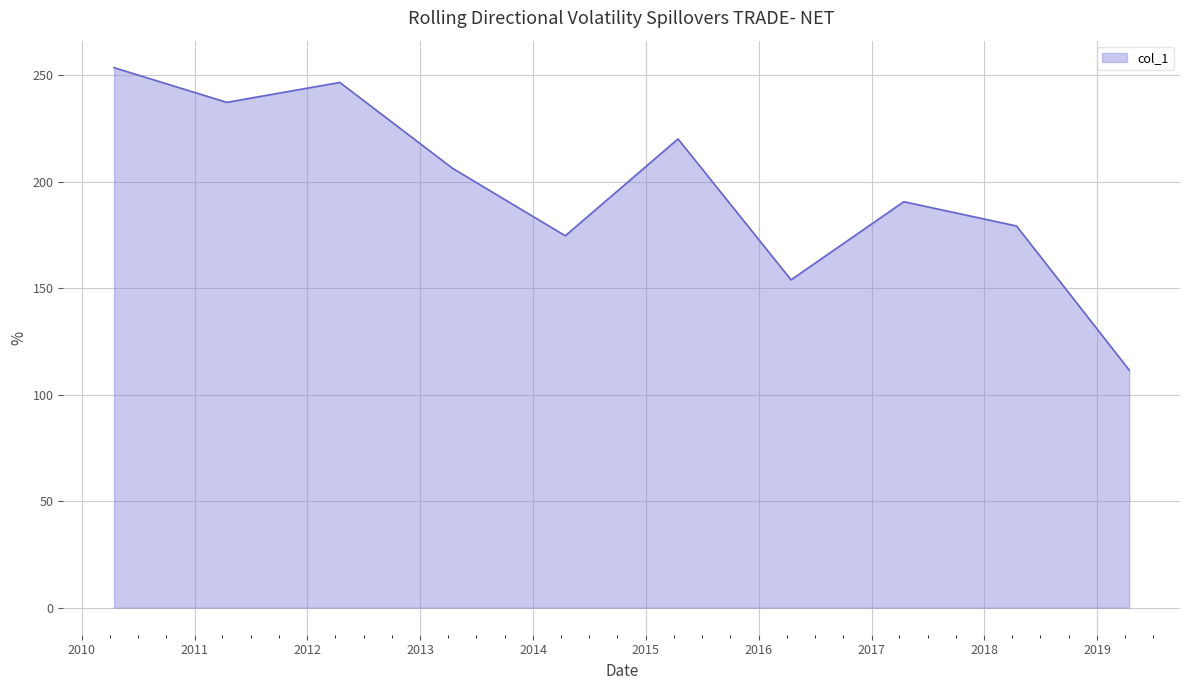

What is the difference between the maximum and minimum values?

142.0